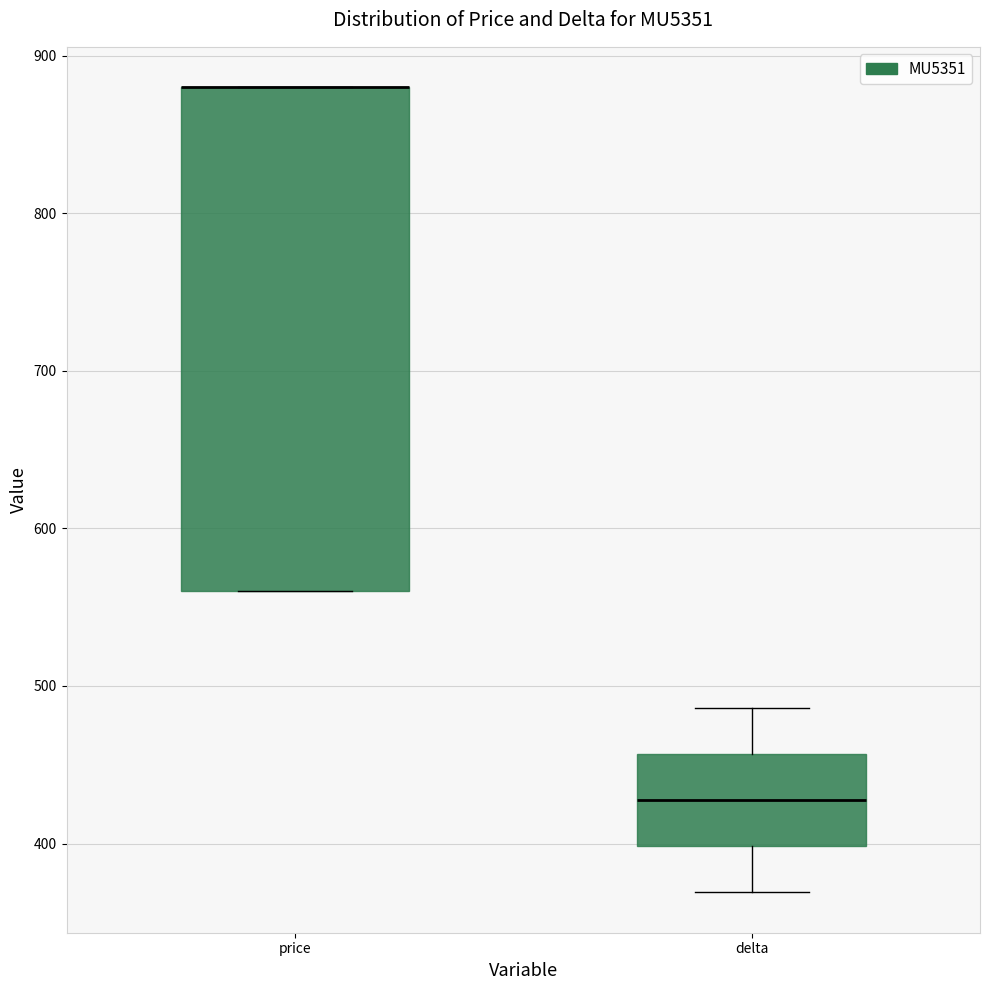

Which box is the tallest, from its lower edge to its upper edge?

price